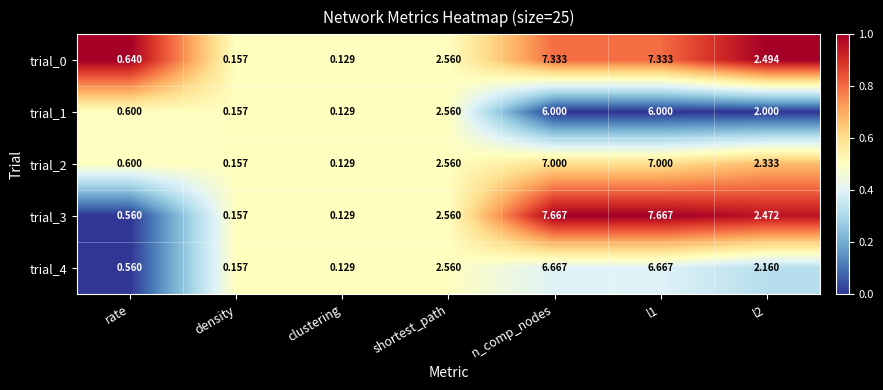

Where does the trial_3 series first go above 2?

shortest_path